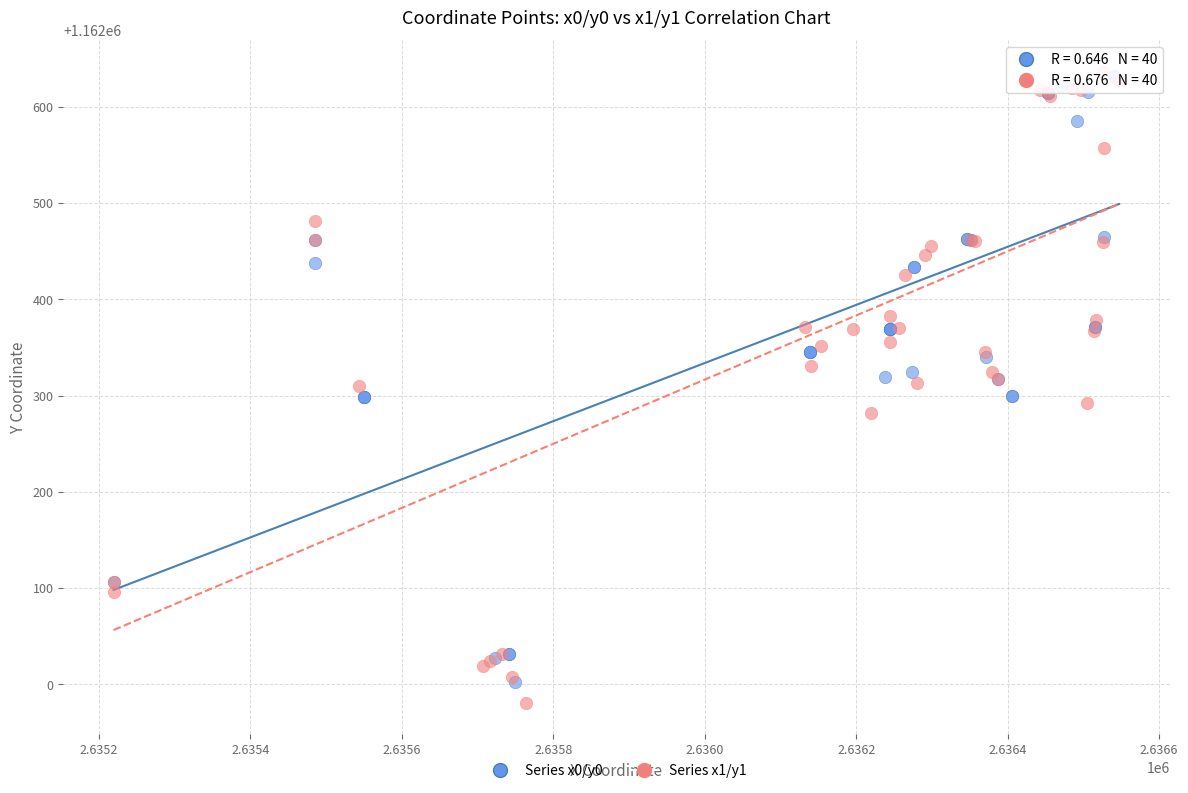

Which series has the widest spread of Y values?

Series x1/y1